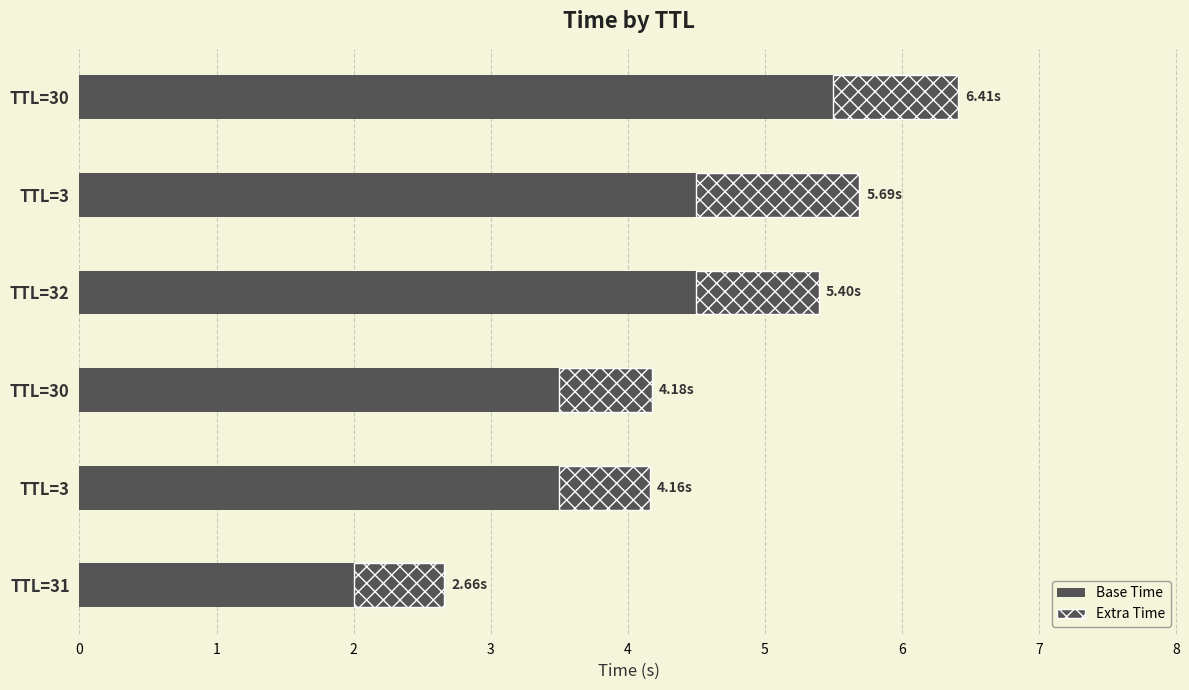

How many values in the Base Time series exceed 4?

3